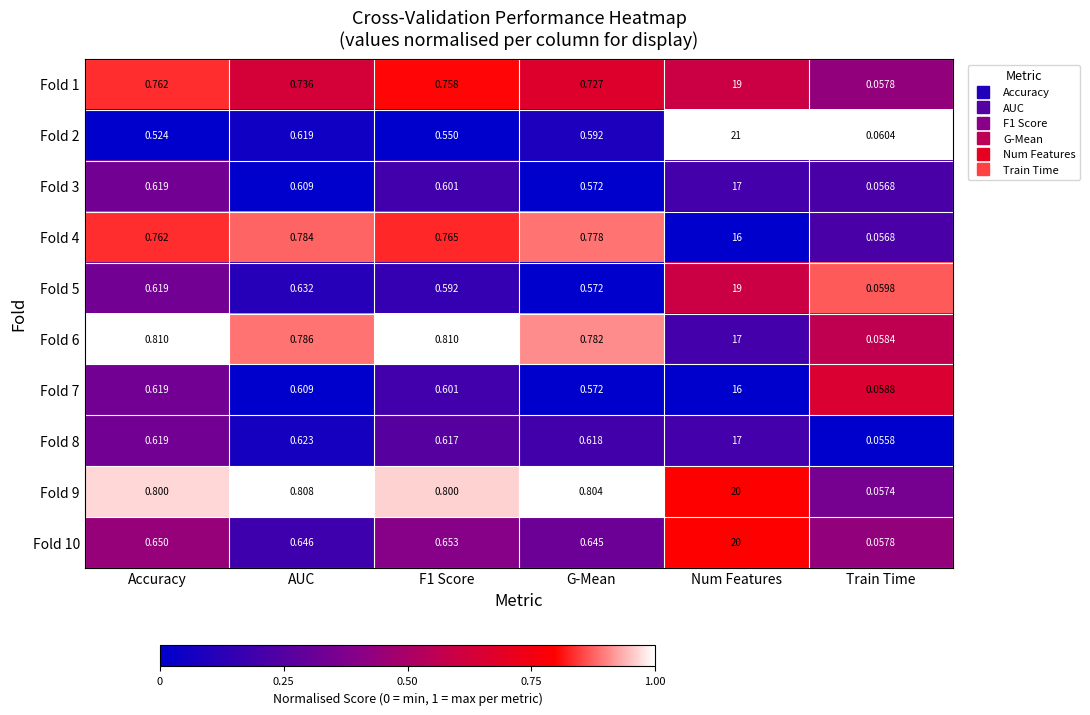

At which category is the sum across all series the highest?

Num Features